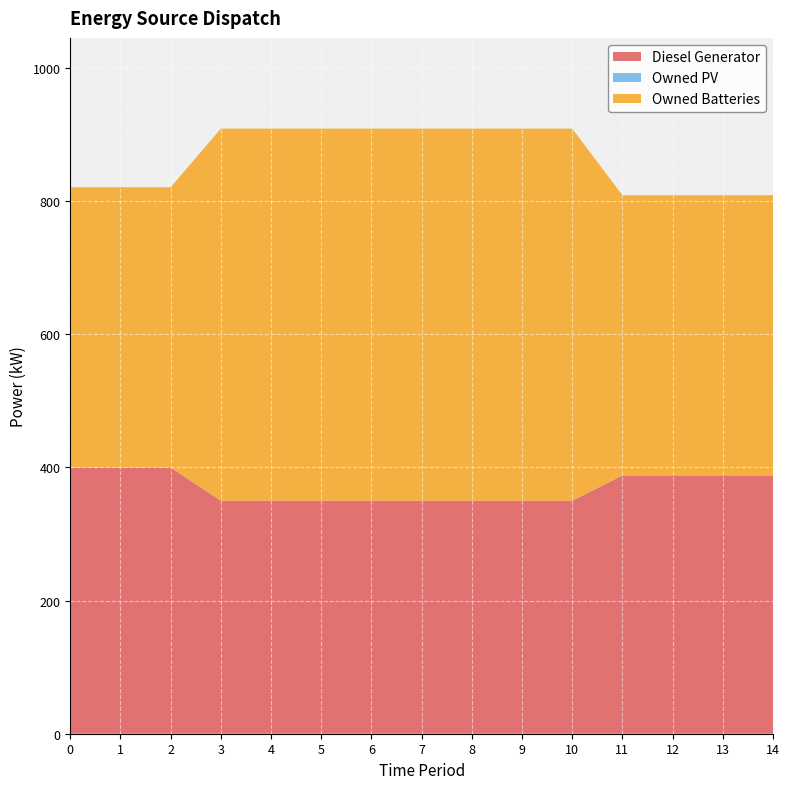

Reading left to right, list all the values displayed in this chart.

Diesel Generator: 0=400	1=400	2=400	3=350	4=350	5=350	6=350	7=350	8=350	9=350	10=350	11=388	12=388	13=388	14=388
Owned PV: 0=0	1=0	2=0	3=0	4=0	5=0	6=0	7=0	8=0	9=0	10=0	11=0	12=0	13=0	14=0
Owned Batteries: 0=421	1=421	2=421	3=559	4=559	5=559	6=559	7=559	8=559	9=559	10=559	11=421	12=421	13=421	14=421